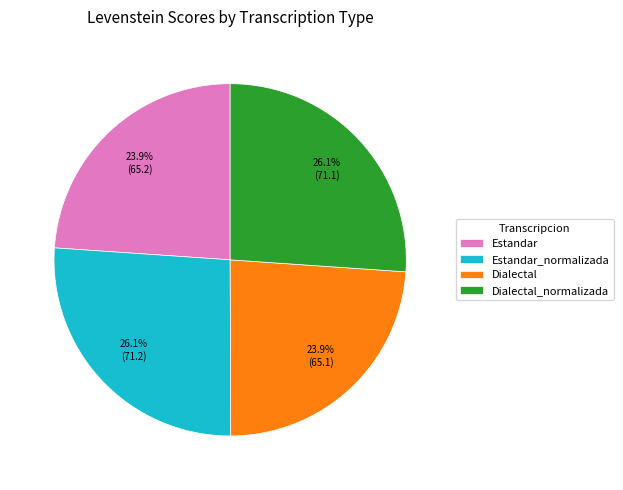

To the nearest percent, what is the difference between the Dialectal_normalizada and Dialectal slice percentages?

2%